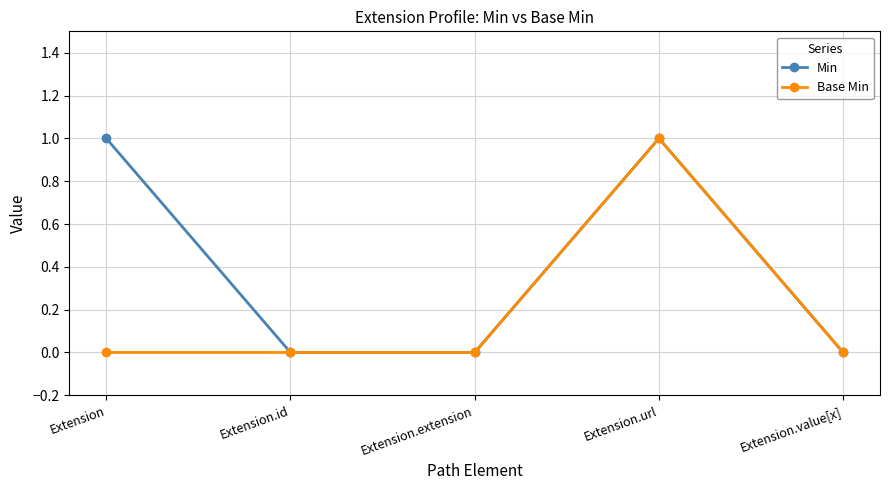

True or false: Min has a value of 1 at Extension.value[x].

False